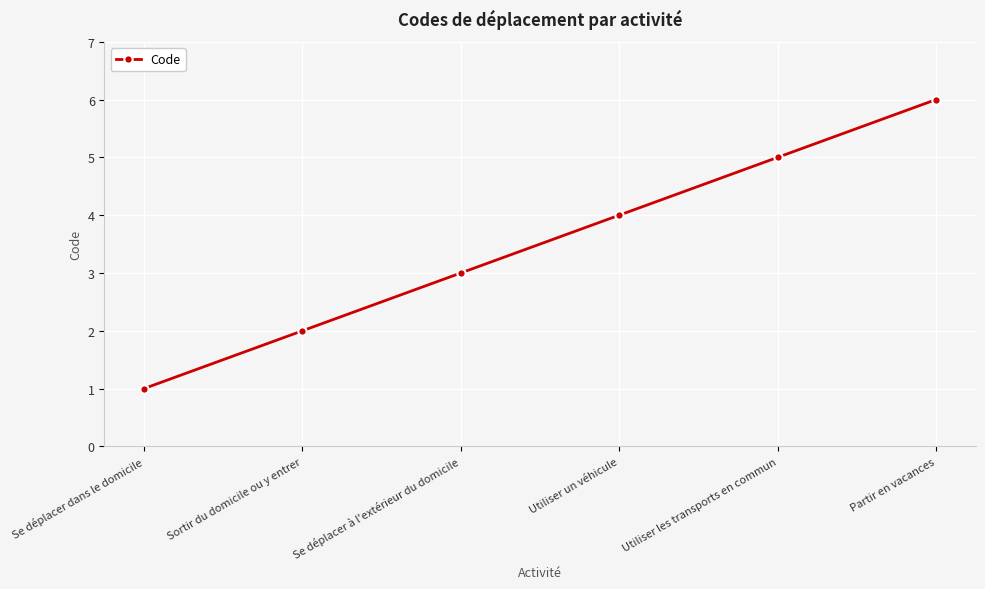

Does the chart have visible grid lines?

Yes